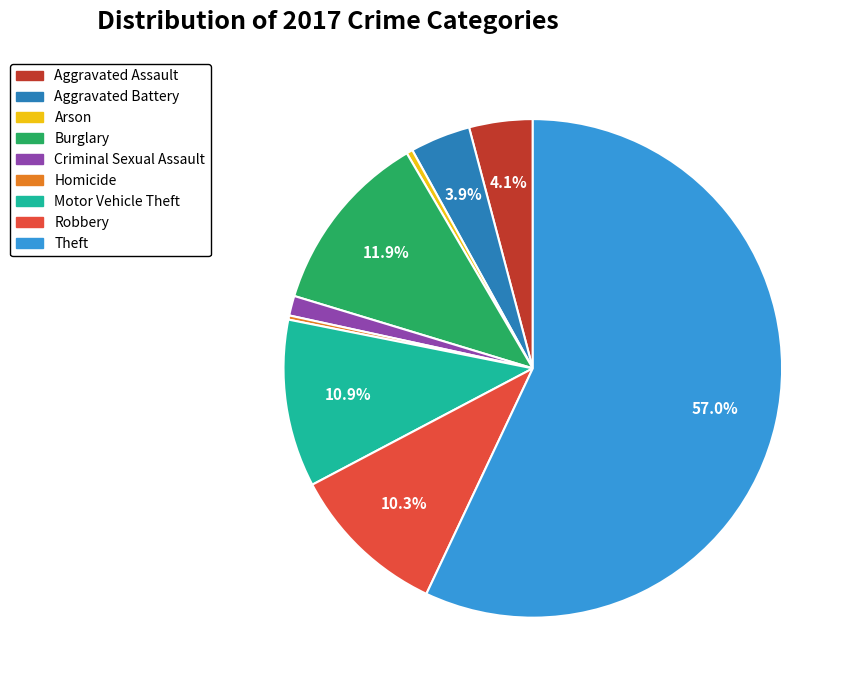

What is the largest slice in the pie chart?

Theft